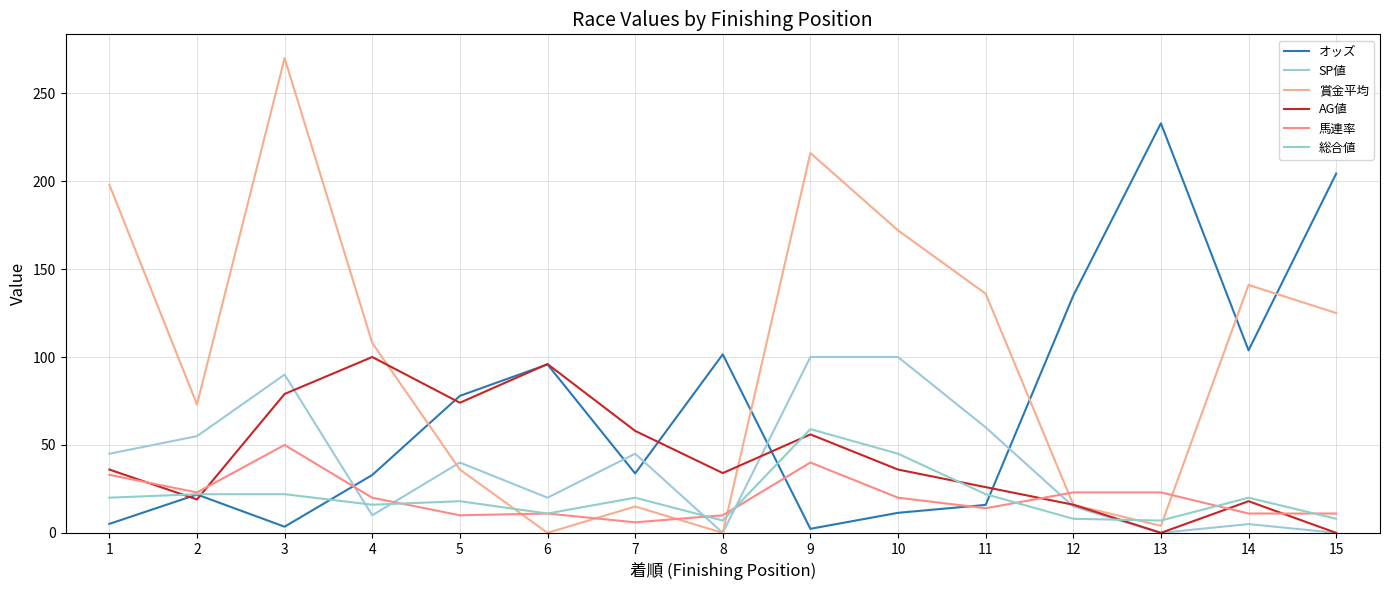

How many lines are shown in the chart?

6